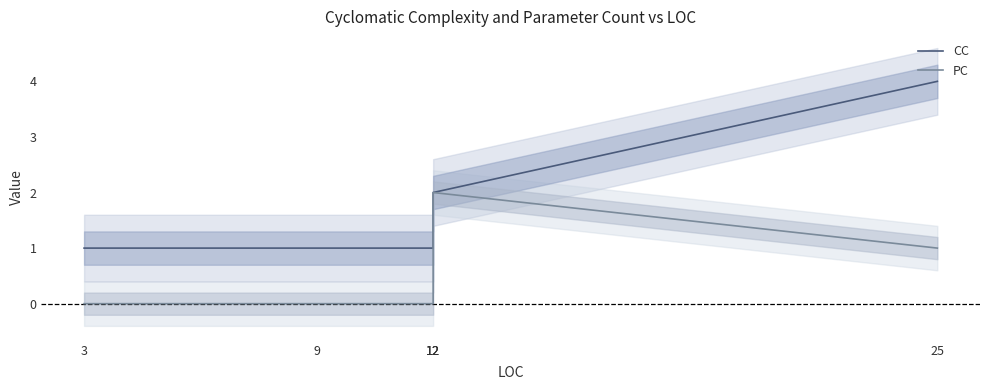

True or false: PC has more than 0 interior local peaks.

True